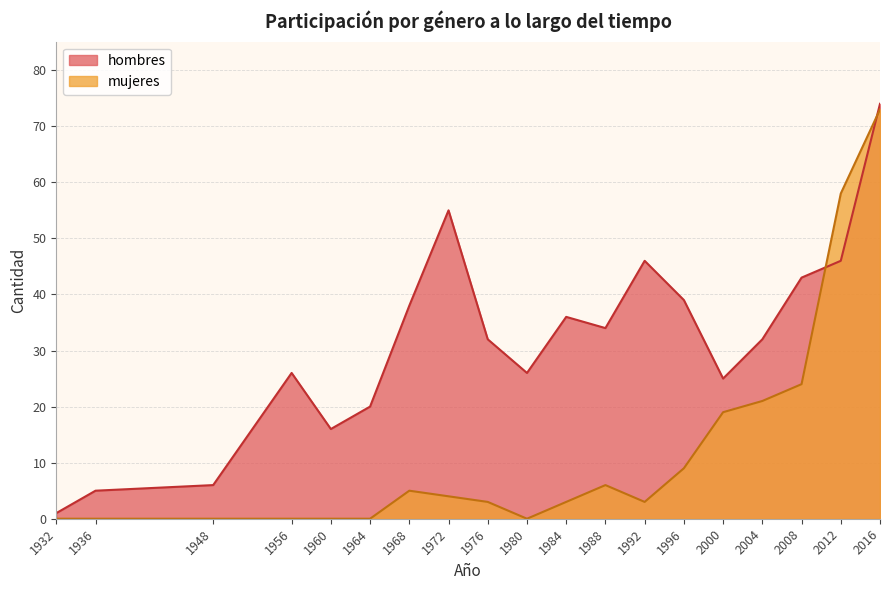

What is the minimum value for hombres?

1